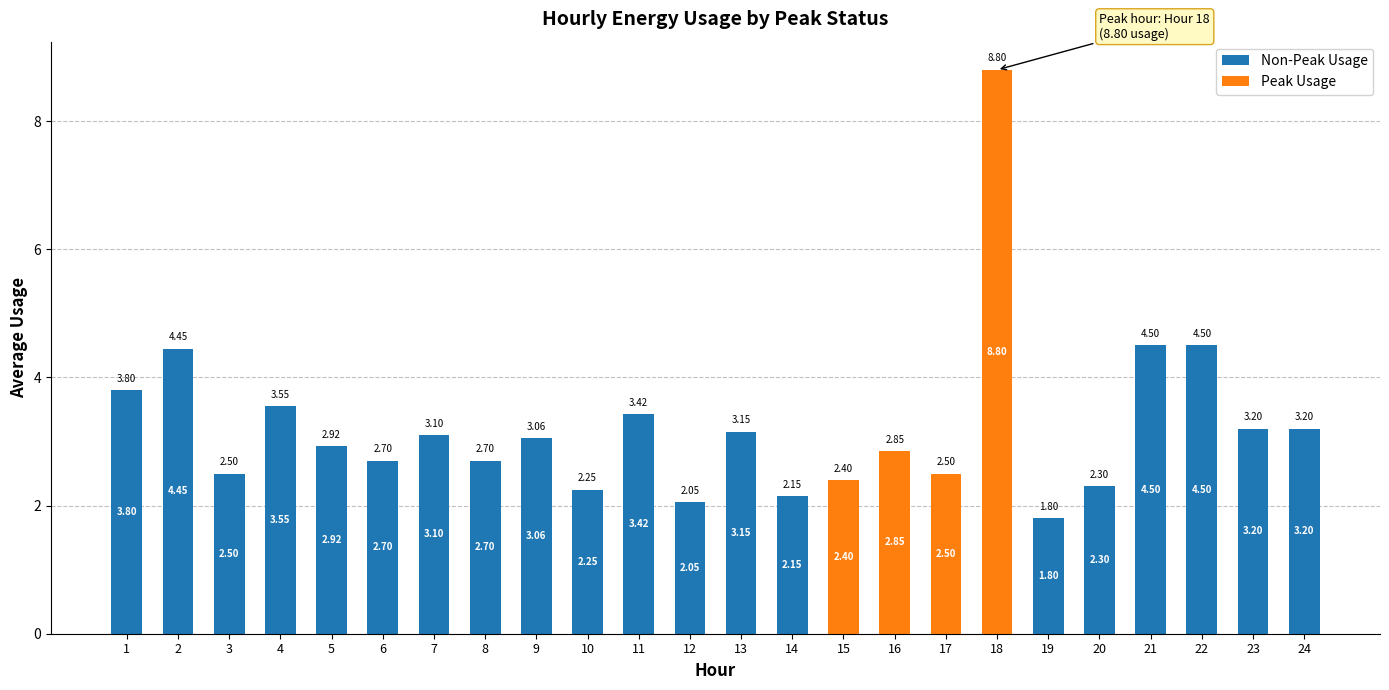

At which category is the sum across all series the highest?

18